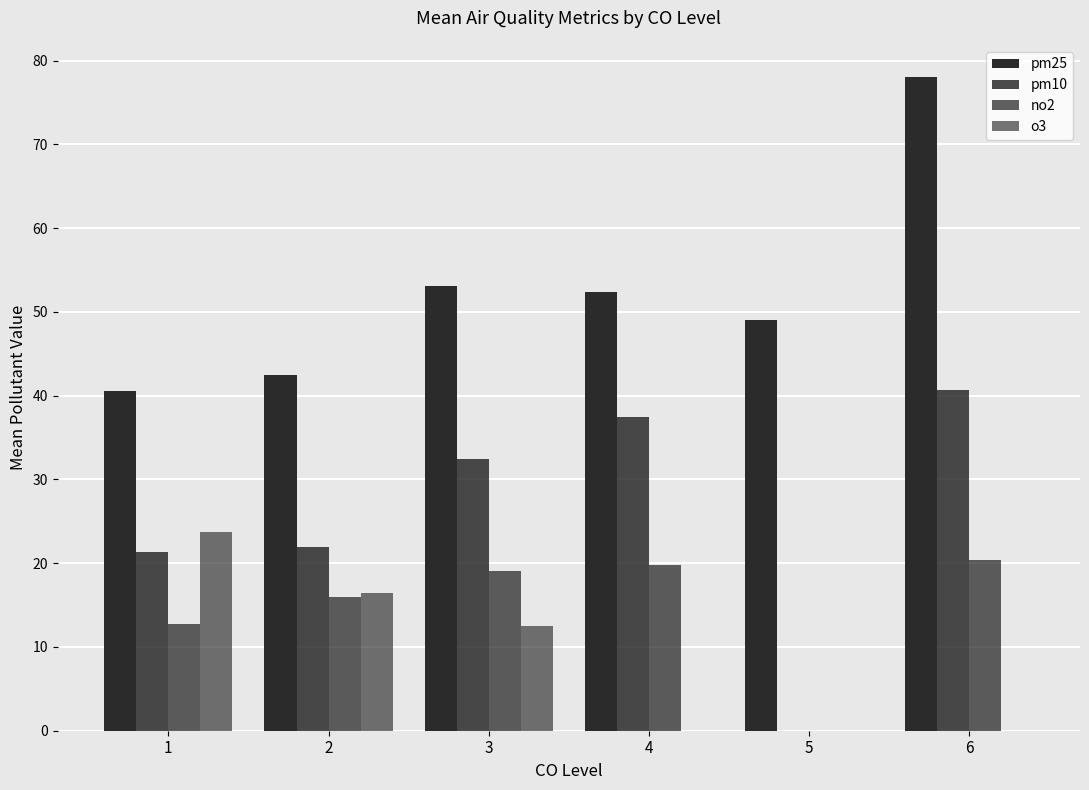

Count the number of categories in the chart.

6